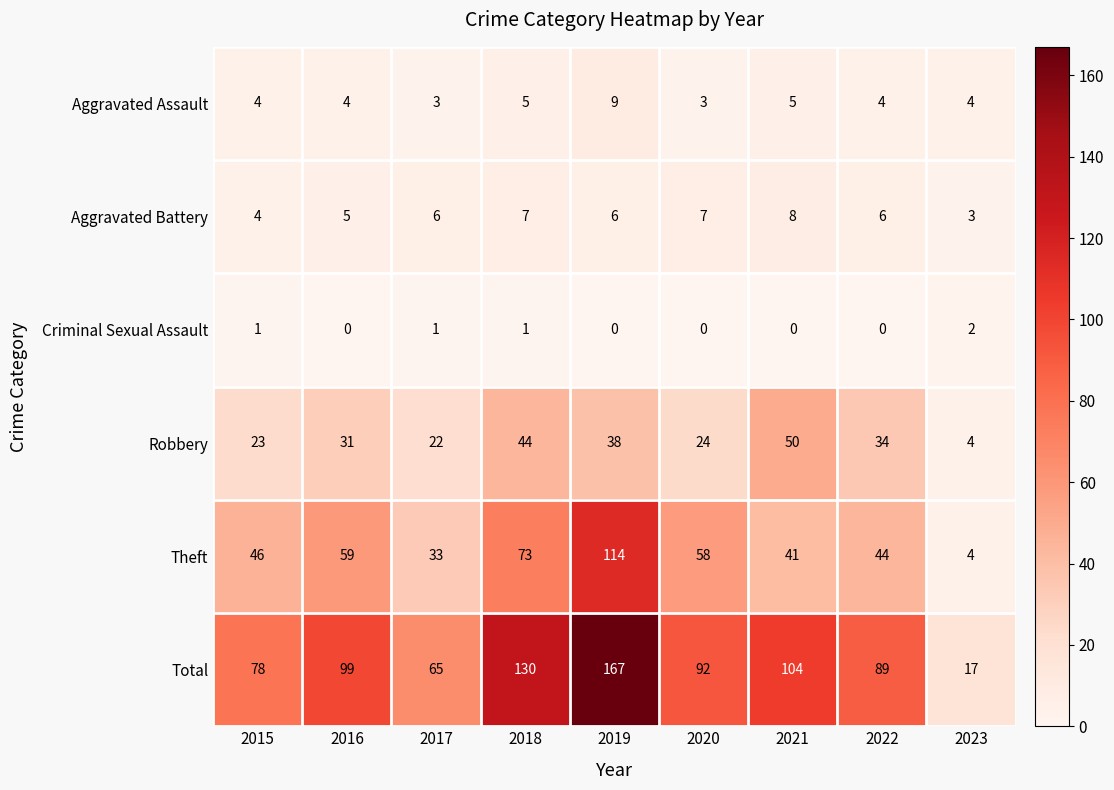

List the labels in order of Total value, largest first.

2019, 2018, 2021, 2016, 2020, 2022, 2015, 2017, 2023